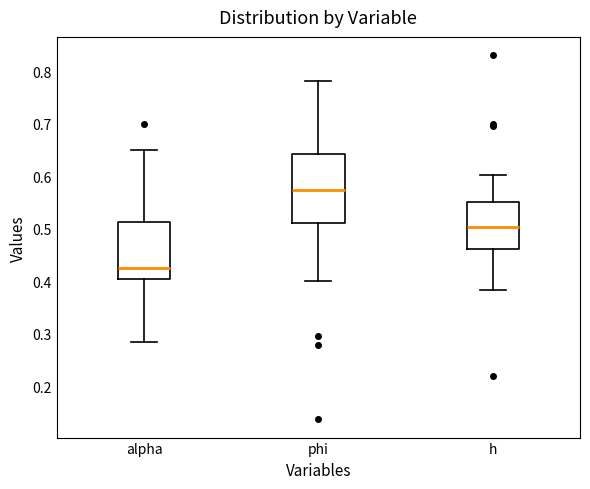

Where does the median line of the box for h sit on the y-axis? The values are not printed on the chart, so give them approximately, as read against the axis.

0.50